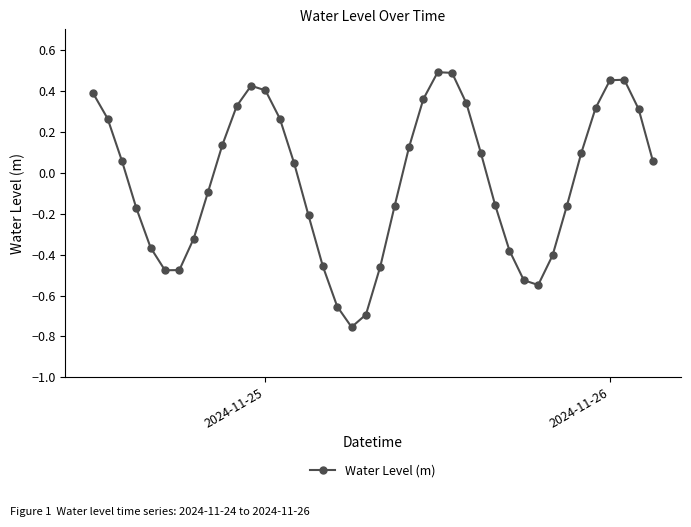

How many points are lower than both their immediate neighbors (excluding endpoints)?

3